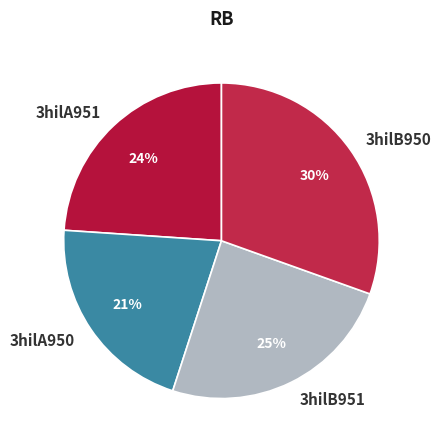

To the nearest percent, what percentage of the pie is 3hilB951?

25%